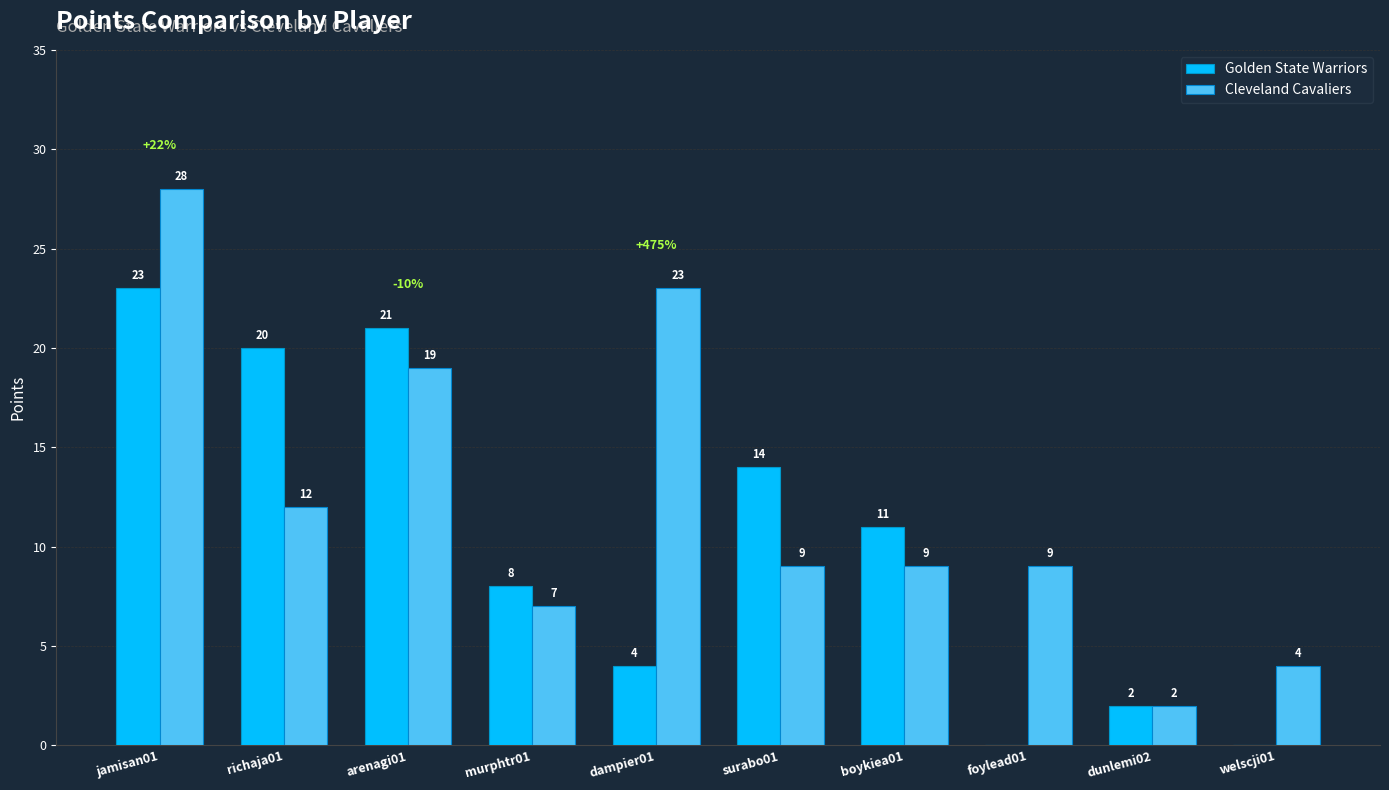

How many categories are shown in the chart?

10